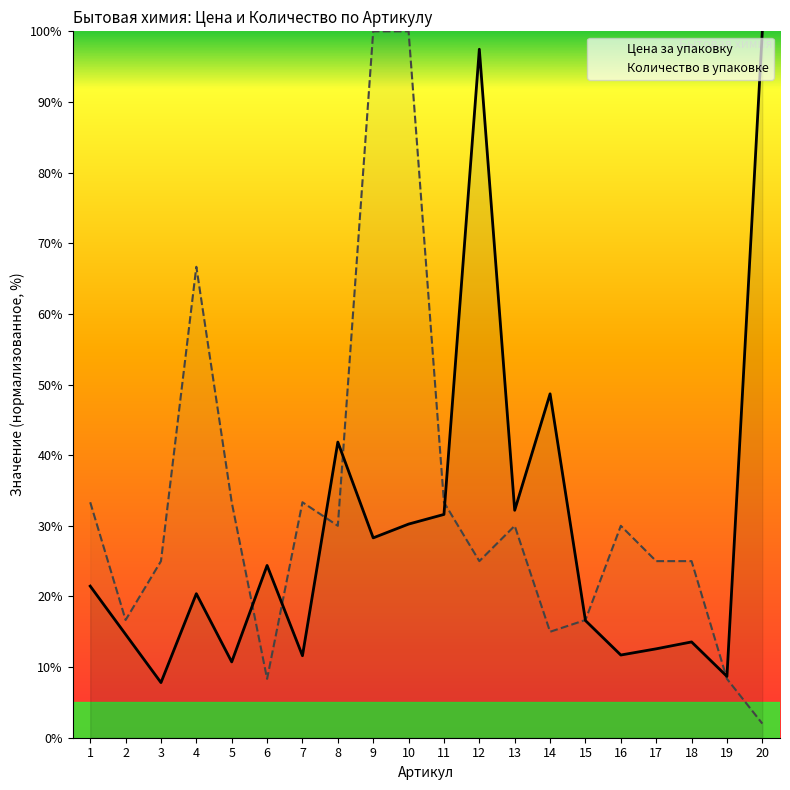

Reading left to right, list all the values displayed in this chart.

Цена за упаковку: 21.5	14.6	7.8	20.4	10.7	24.4	11.6	41.9	28.3	30.2	31.6	97.5	32.2	48.7	16.6	11.7	12.6	13.6	8.7	100.0
Количество в упаковке: 33.3	16.7	25.0	66.7	33.3	8.3	33.3	30.0	100.0	100.0	33.3	25.0	30.0	15.0	16.7	30.0	25.0	25.0	8.3	2.0